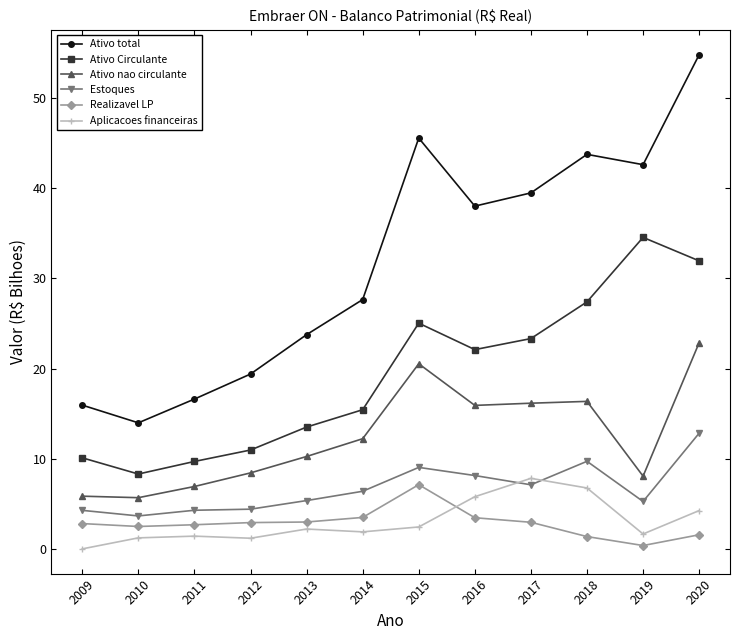

True or false: Ativo Circulante and Ativo total cross at least once.

False